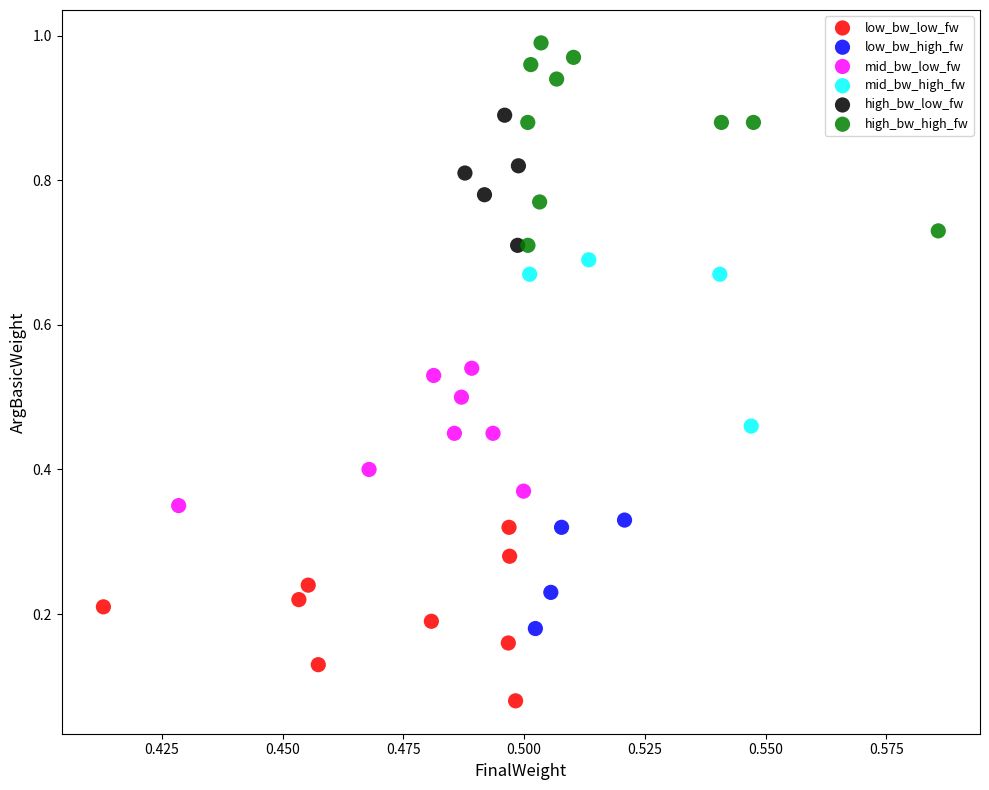

Which series contains the highest Y value?

high_bw_high_fw